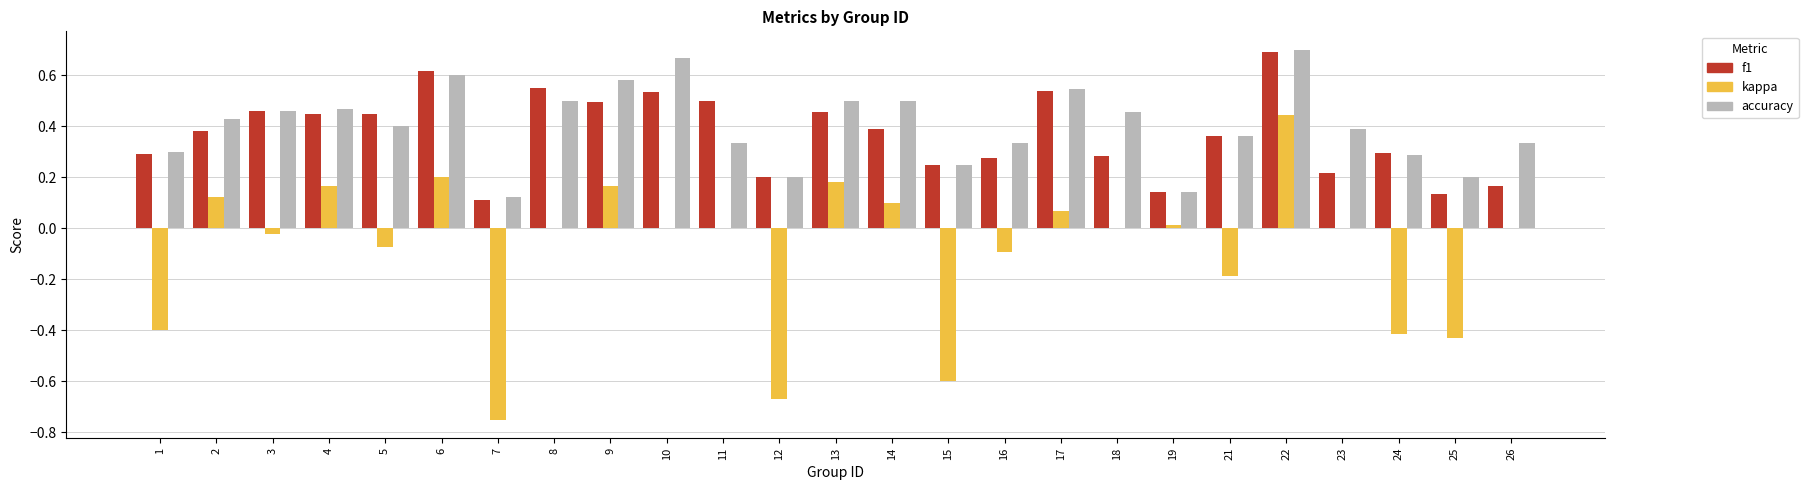

What is the sum of all f1 values?

9.2